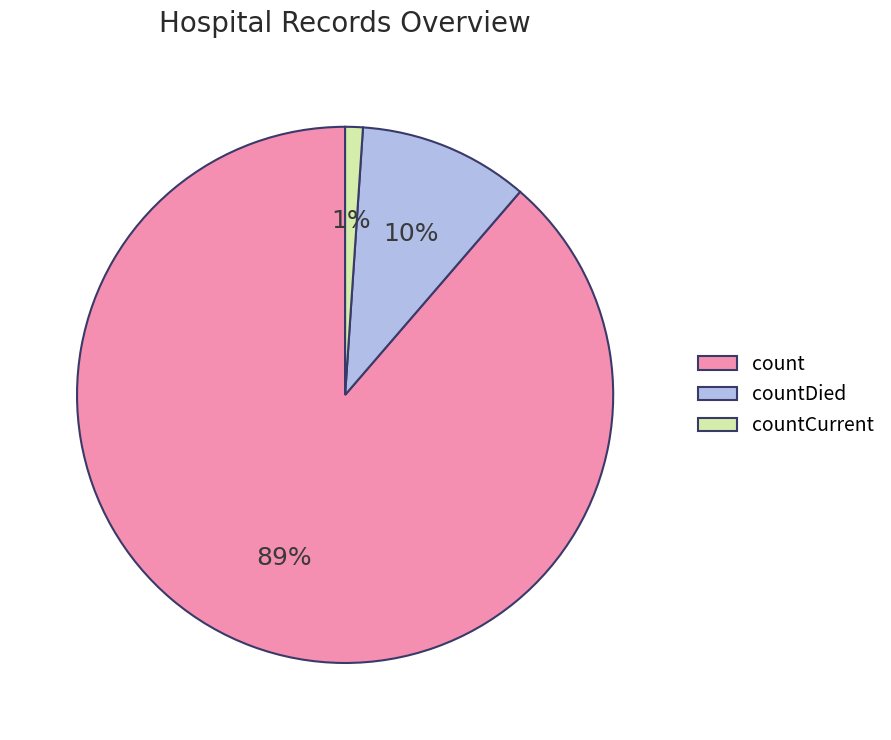

The count slice represents 94% of the pie. True or false?

False